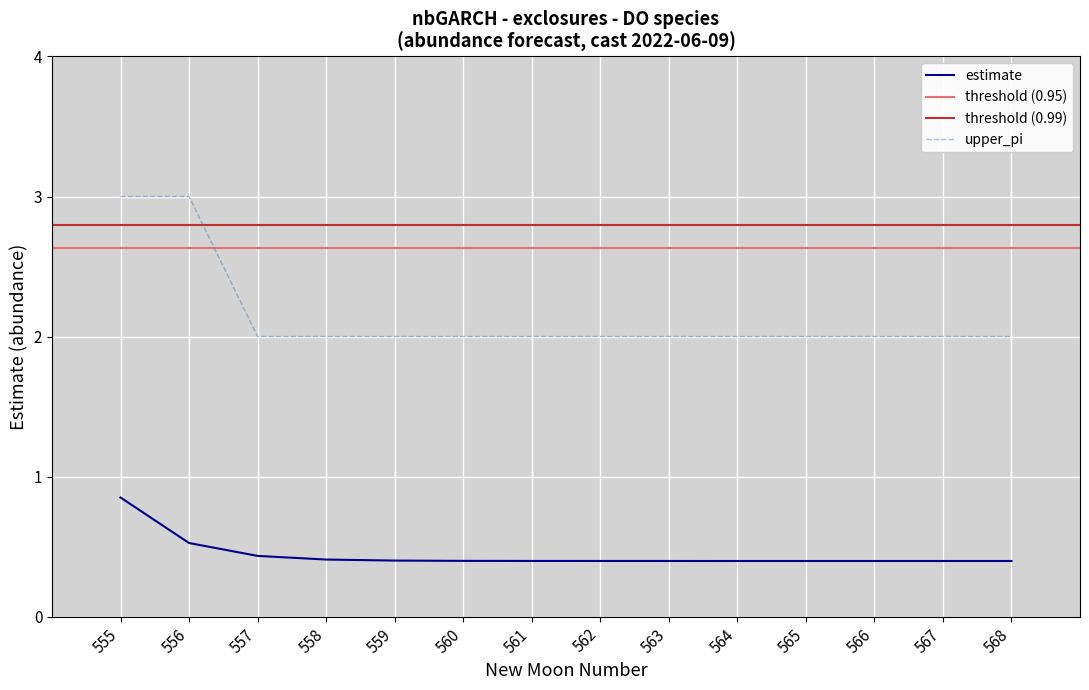

At how many categories does at least one series exceed 0?

14